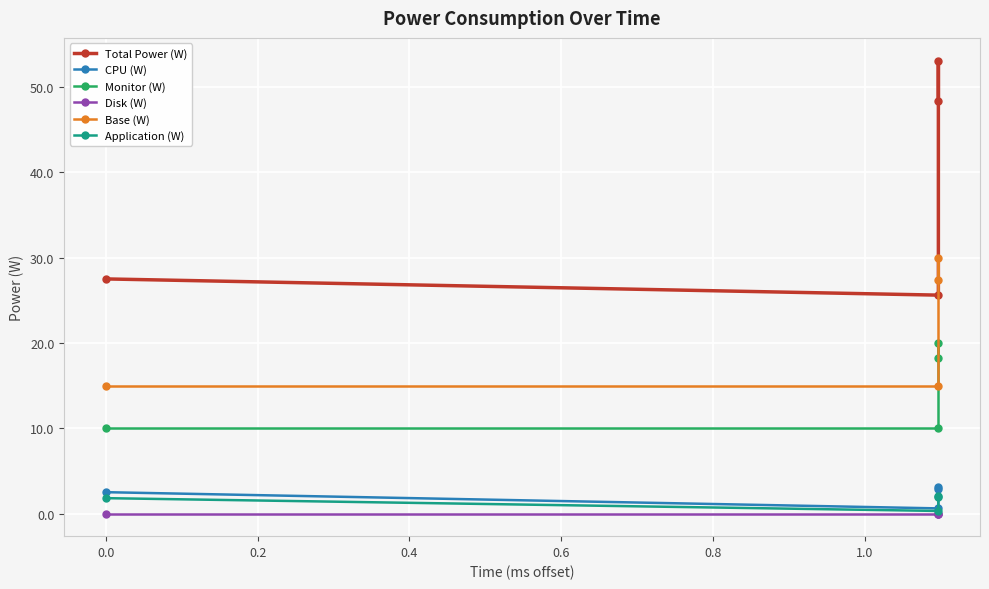

Reading left to right, transcribe all the data shown in this chart.

Total Power (W): 27.5	25.6	53.1	48.4
CPU (W): 2.5	0.6	3.1	2.8
Monitor (W): 10.0	10.0	20.0	18.2
Disk (W): 0.0	0.0	0.0	0.0
Base (W): 15.0	15.0	30.0	27.3
Application (W): 1.8	0.3	2.1	1.9